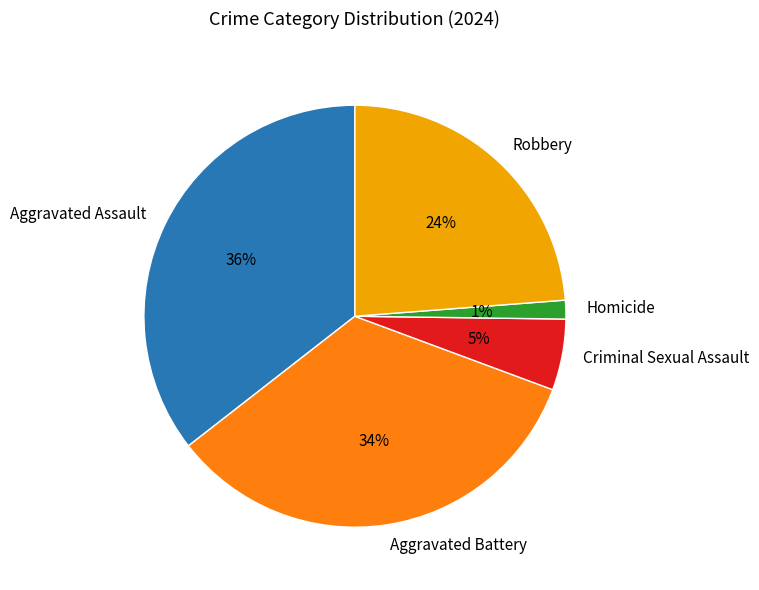

Does Homicide account for over 50% of the chart?

No